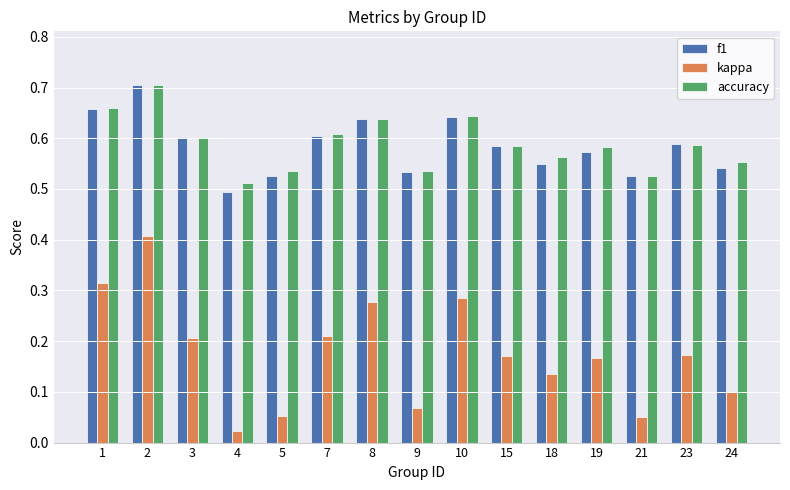

Which category has the highest value in the kappa series?

2